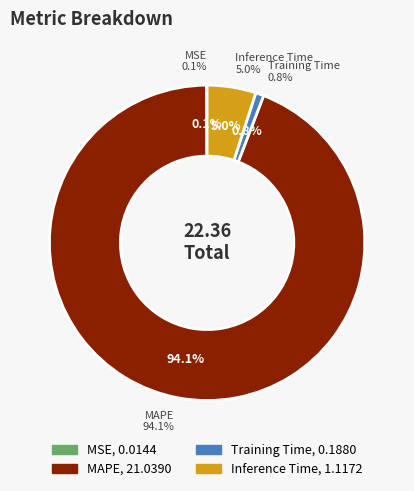

True or false: MAPE accounts for 99% of the total.

False